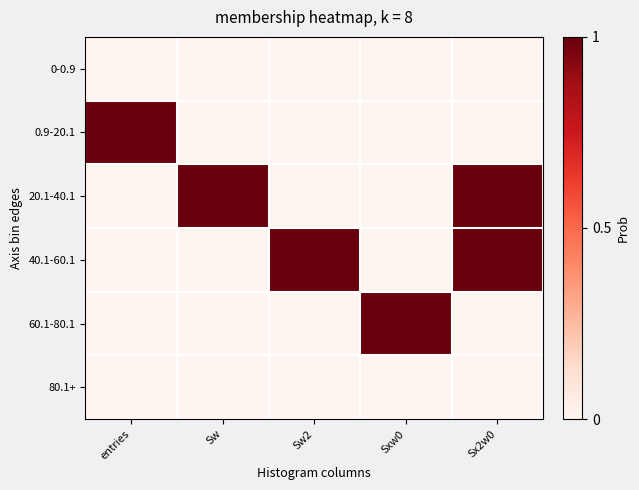

Which series changed the most between entries and Sxw0?

0.9-20.1